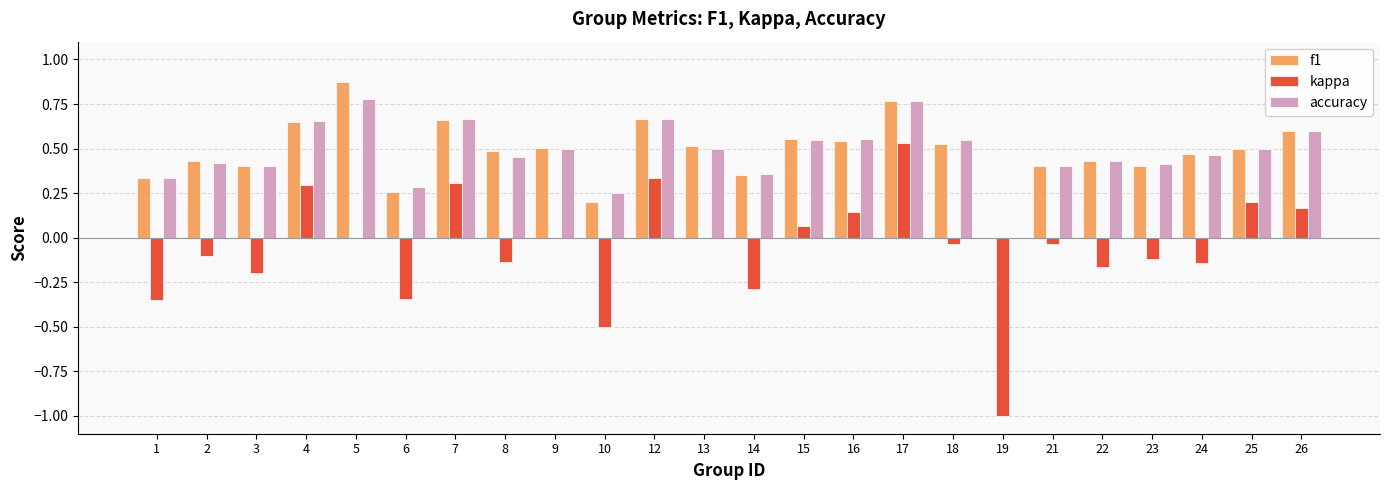

What is the sum of all f1 values?

11.5